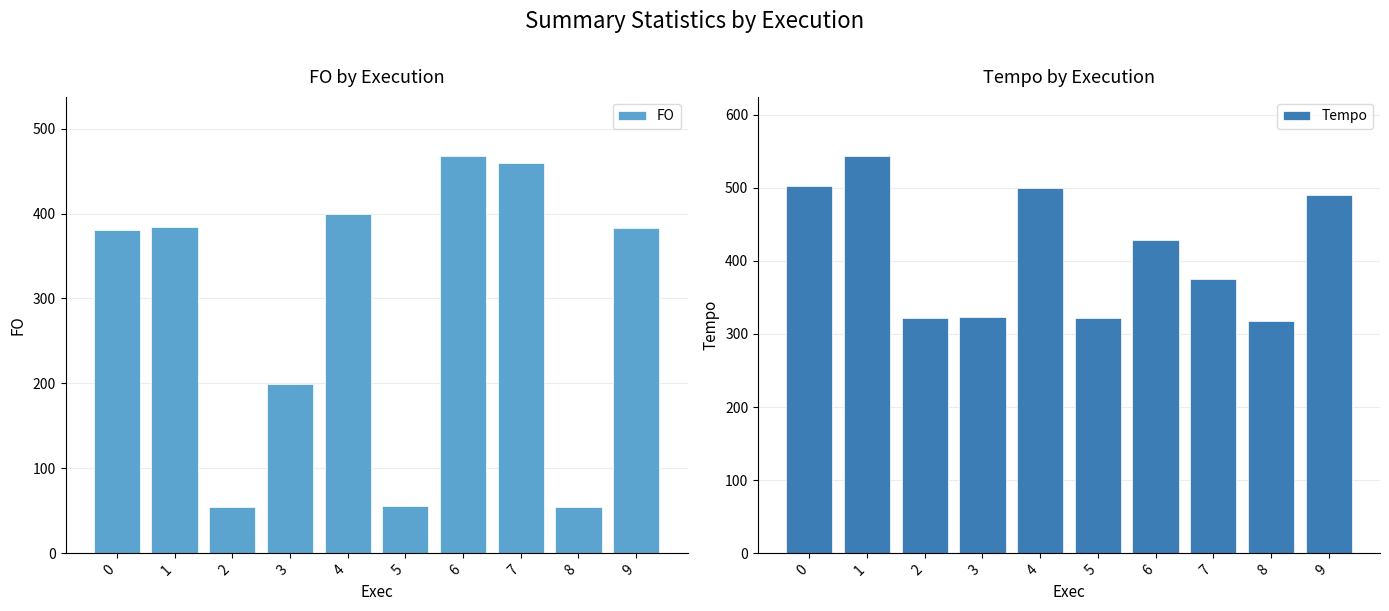

Reading left to right, transcribe all the data shown in this chart.

FO: 380.6	384.6	54.7	198.9	399.3	55.5	467.2	459.2	54.5	382.7
Tempo: 502.8	542.8	321.4	323.2	499.2	322.1	429.1	374.7	317.7	490.2